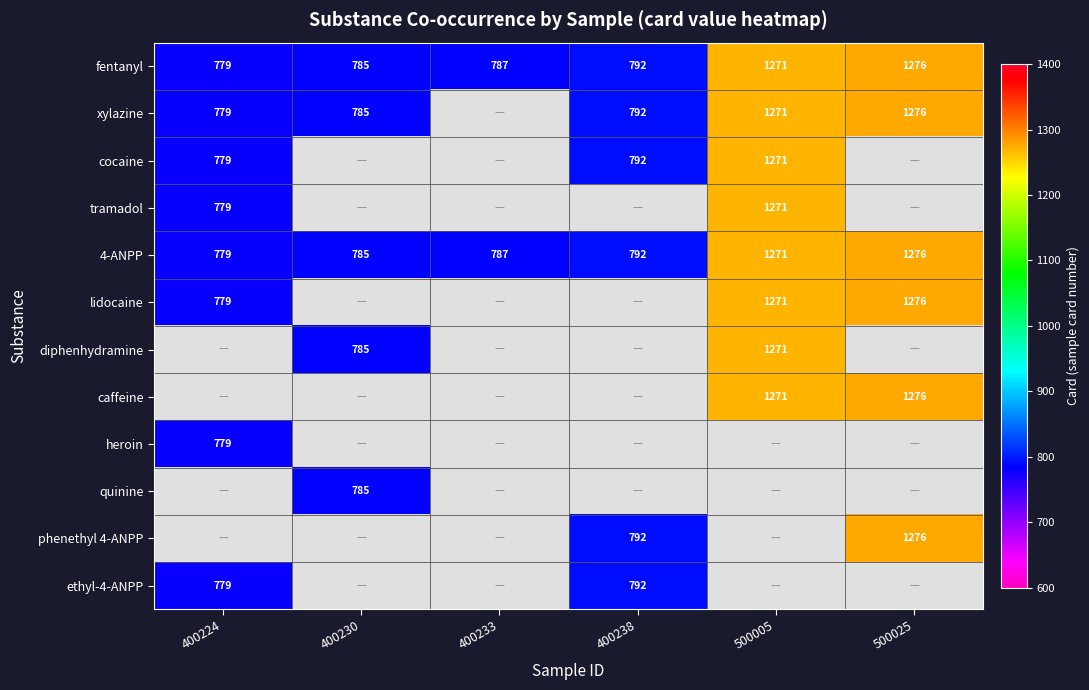

The value of 4-ANPP at 400230 is 1097. True or false?

False